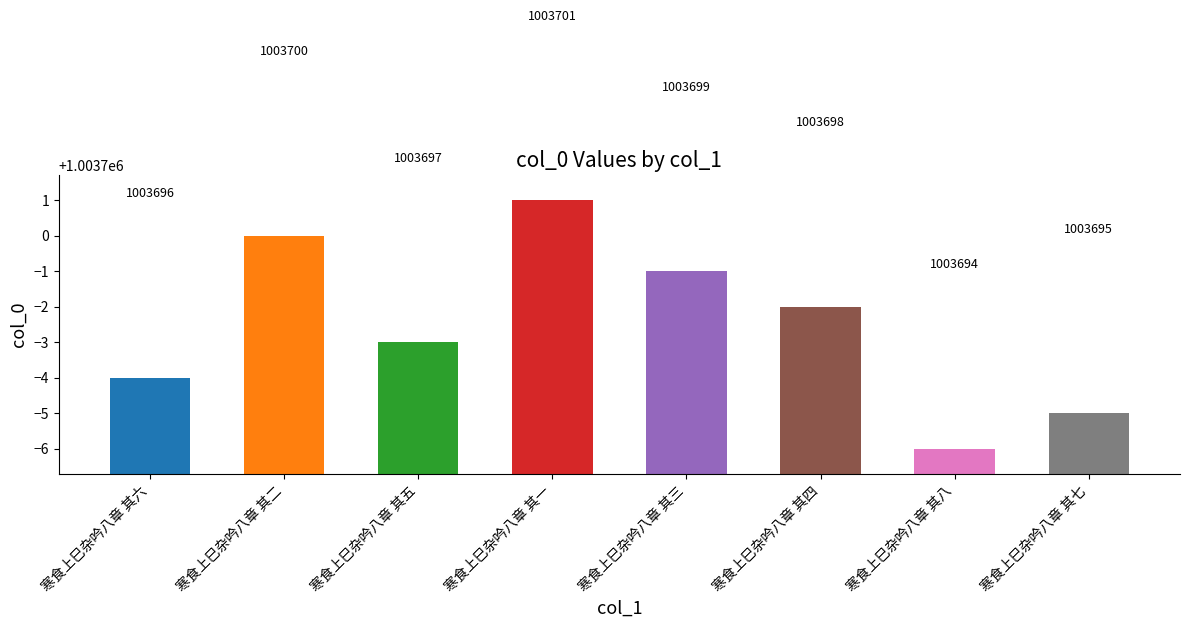

How many values are below 1003698?

4